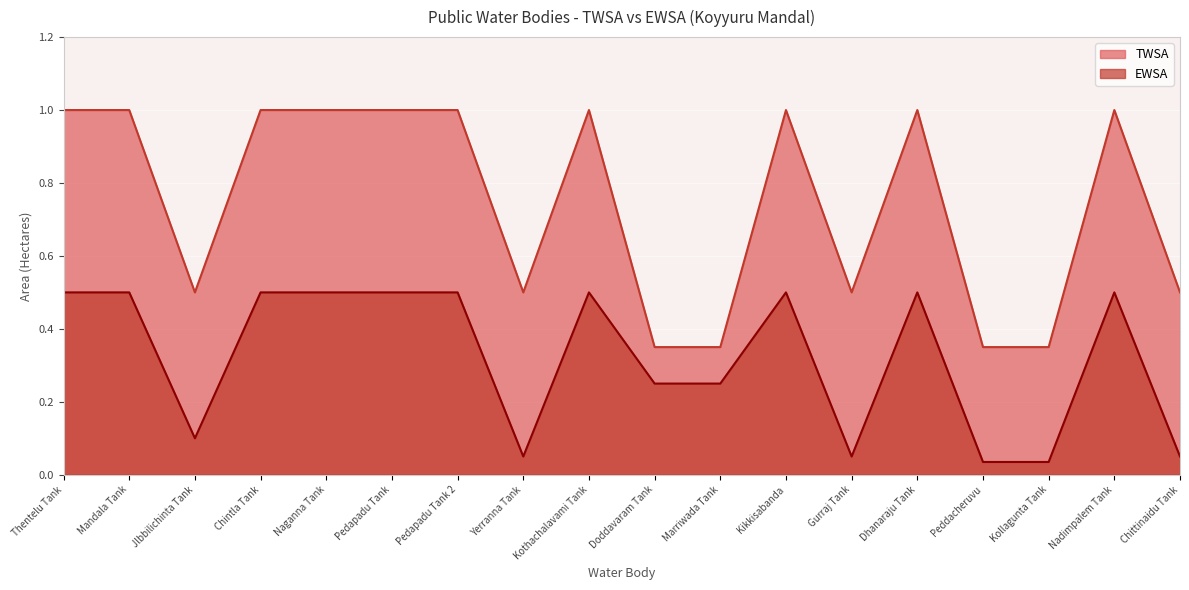

True or false: TWSA has a value of 1.7 at Naganna Tank.

False